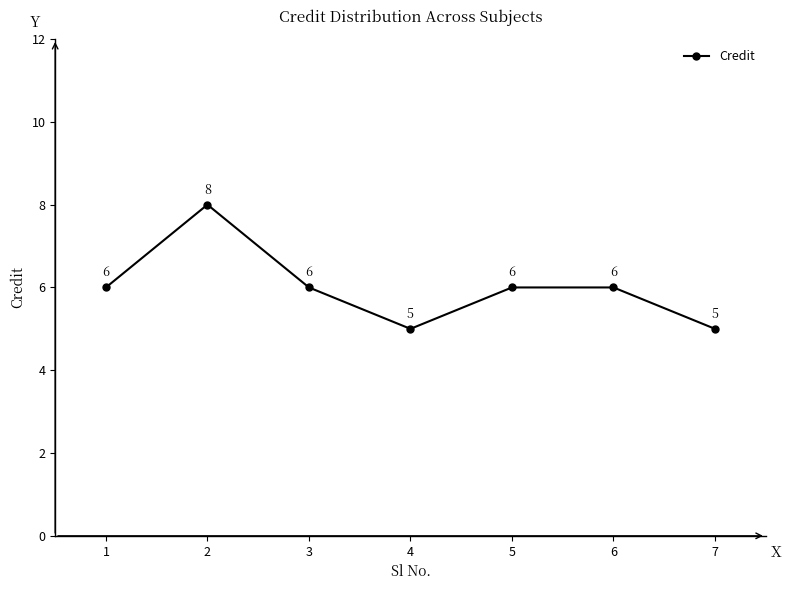

True or false: the data shows 3 at 1.

False